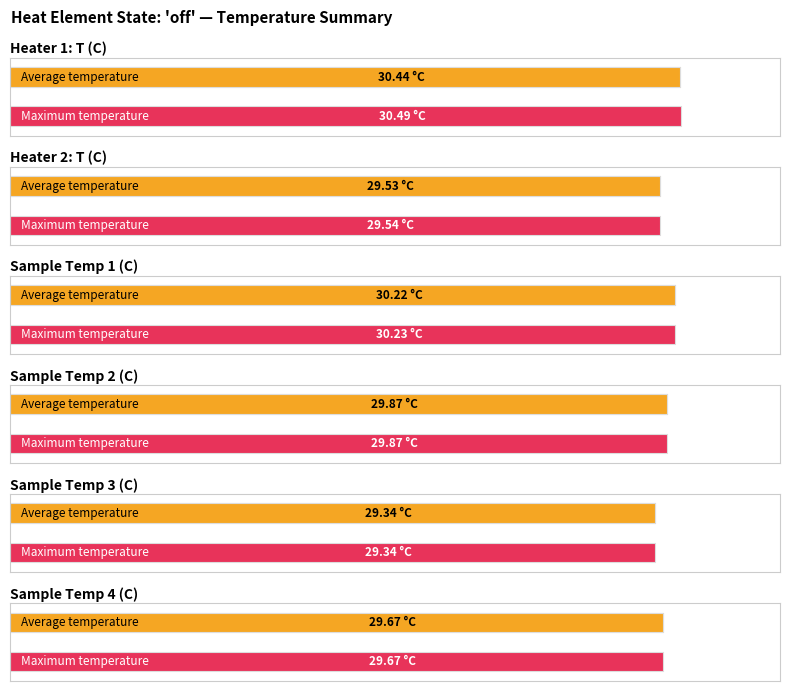

How many Heater 2: T (C) values are between 29 and 30?

2